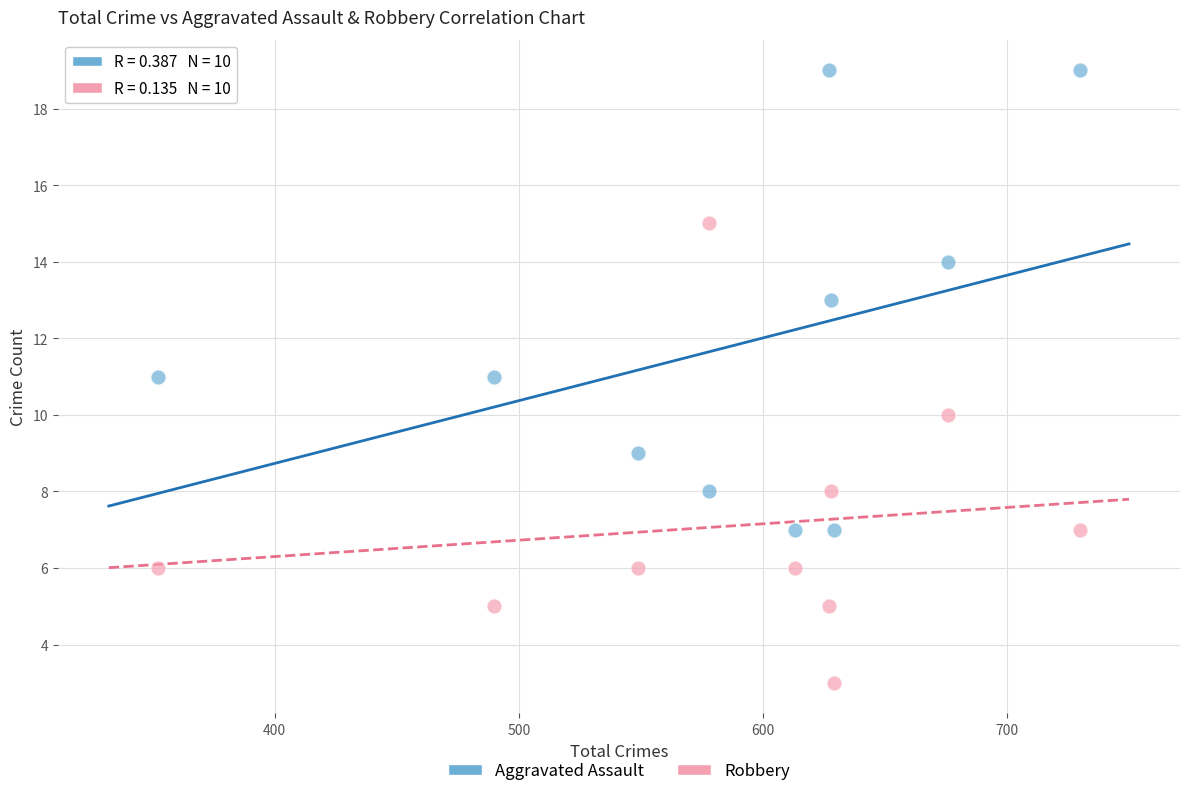

Which series reaches the minimum Y coordinate?

Robbery